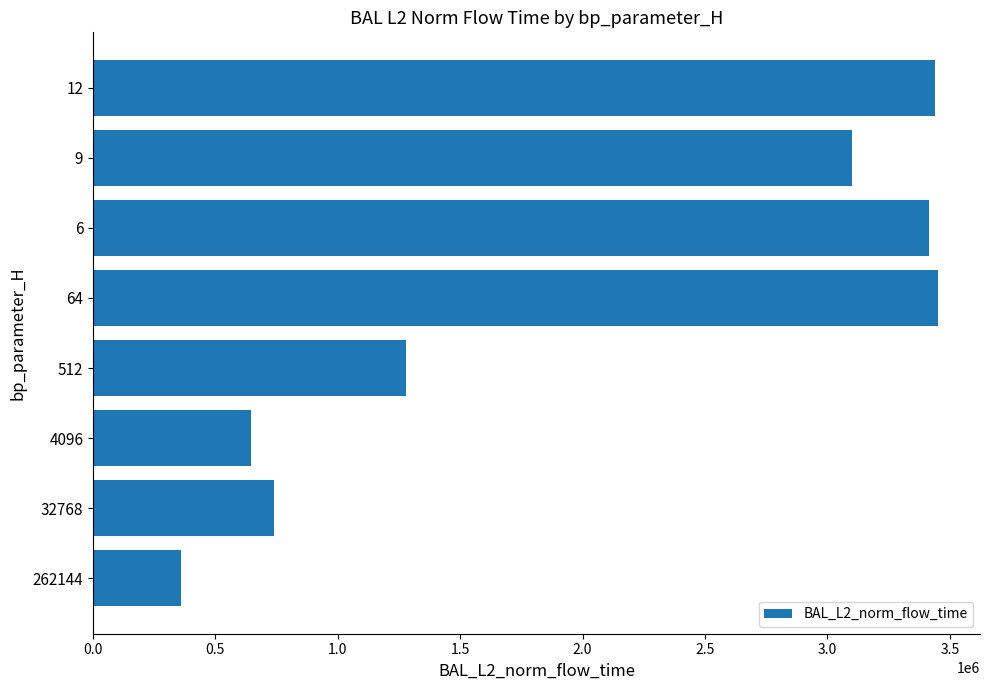

What is the sum of the values at 262144 and 32768?

1098814.0